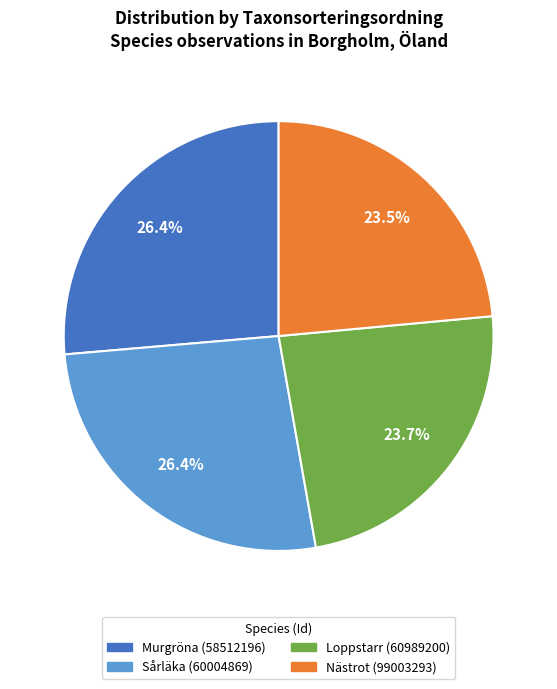

How much of the chart is everything except Sårläka (60004869)?

73.6%